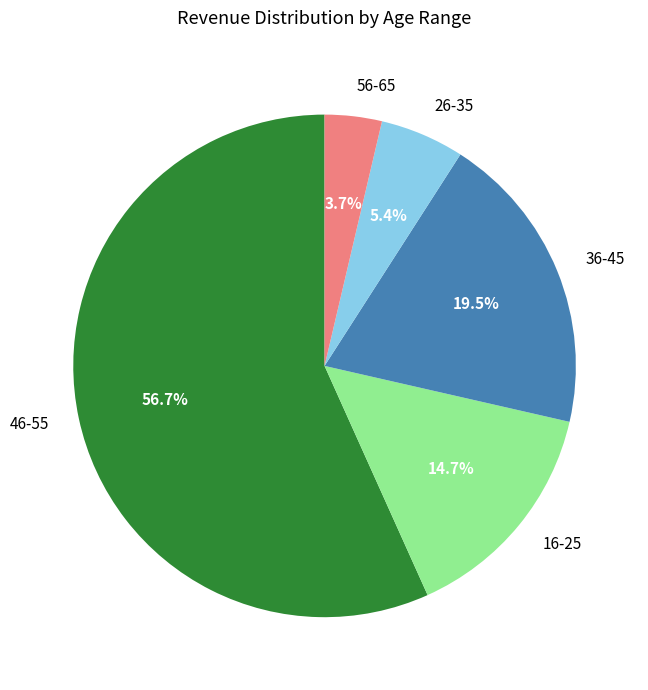

Rank the categories by value from highest to lowest.

46-55, 36-45, 16-25, 26-35, 56-65